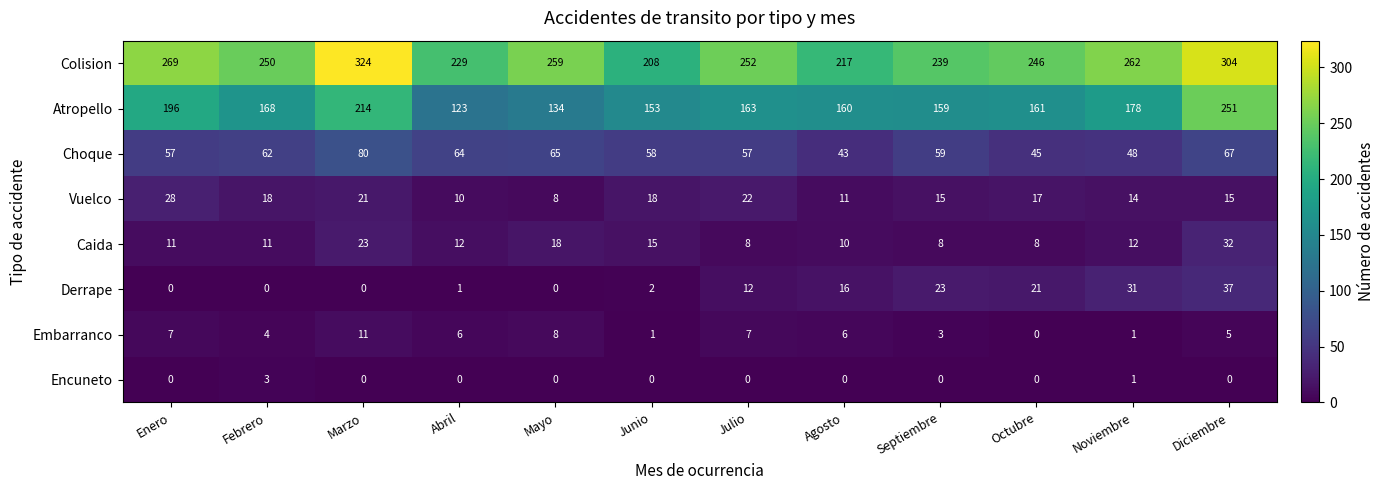

True or false: Atropello has a value of 214 at Abril.

False